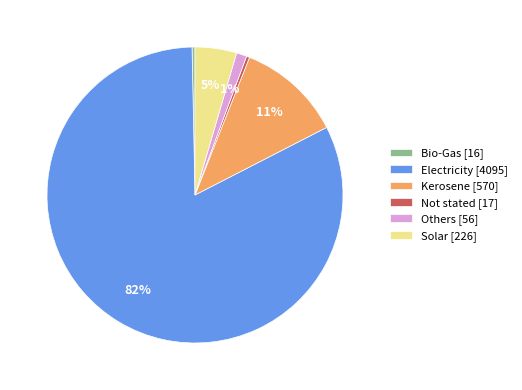

Is it true that Solar [226] is 5% of the pie?

True